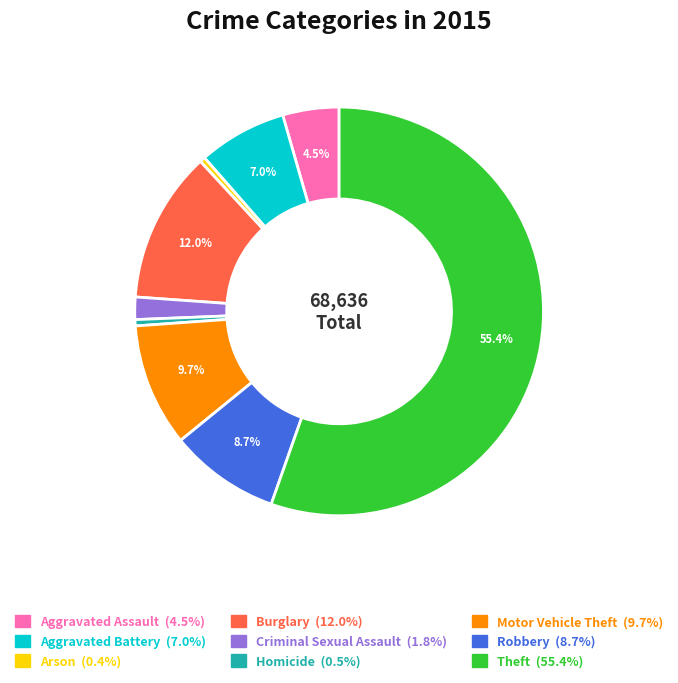

Is there a majority slice in this chart?

Yes